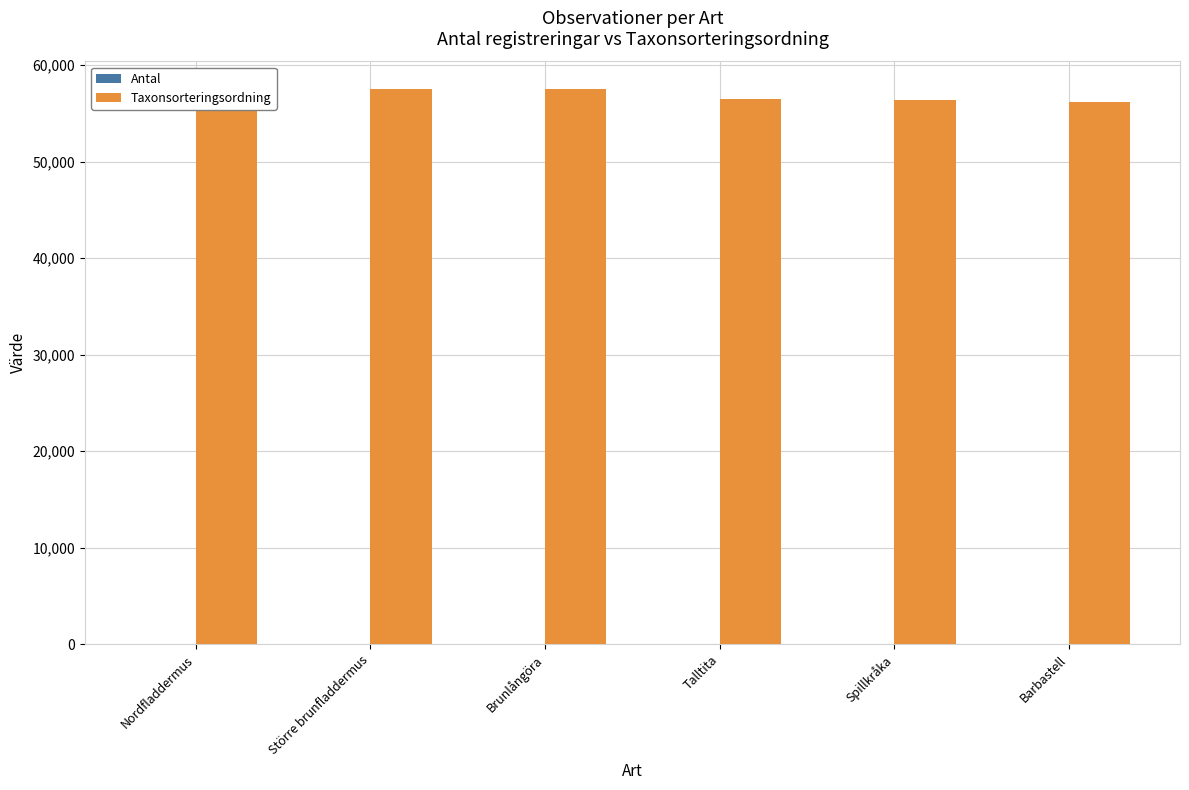

The Taxonsorteringsordning series shows 56540 at Talltita. True or false?

True